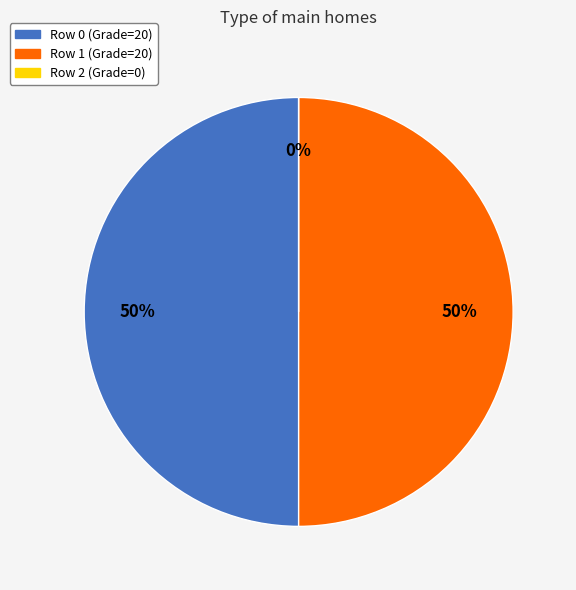

How many segments does this pie chart have?

3